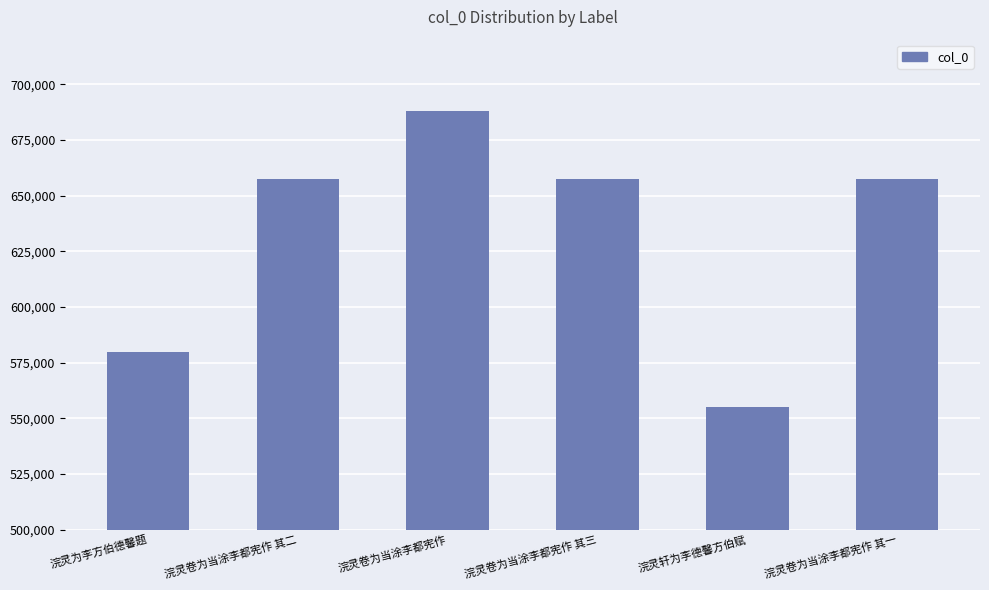

What position from the right is 浣灵卷为当涂李都宪作 其二?

5